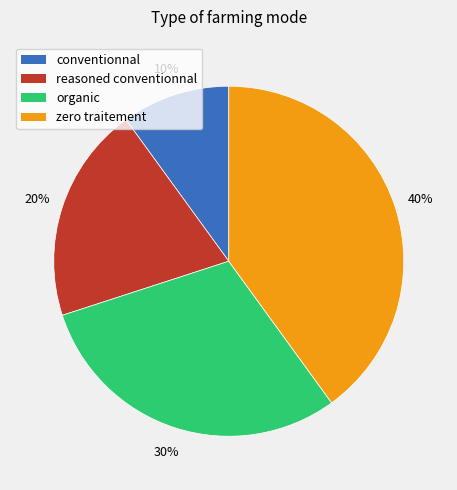

Combined, do zero traitement and organic account for over 50%?

Yes